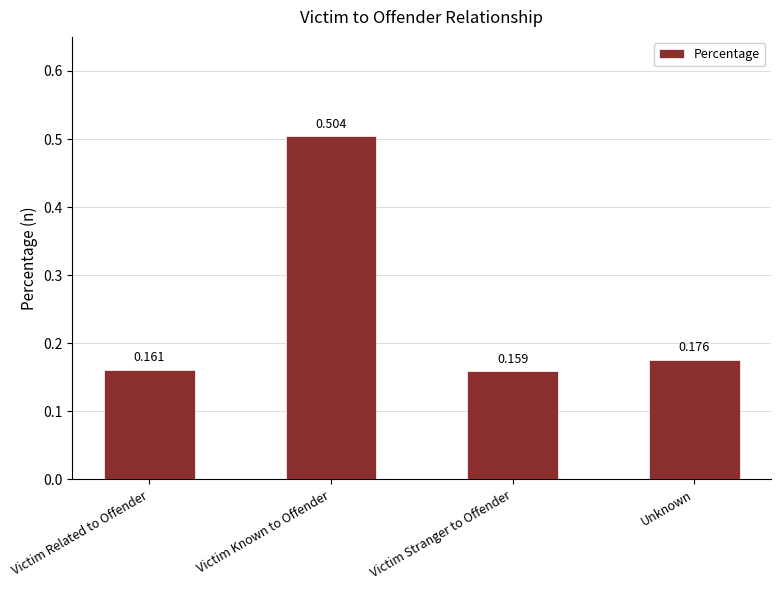

How many bars are there in total?

4